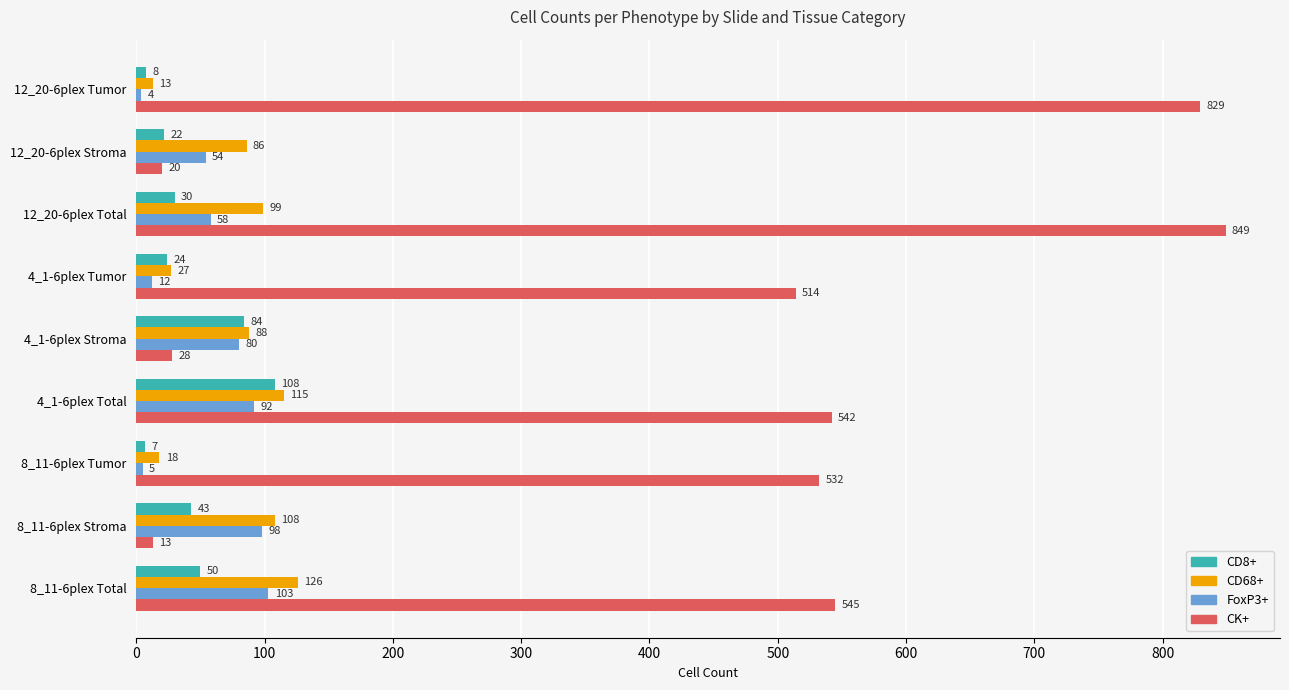

Read the CD8+ value at 12_20-6plex Tumor.

8